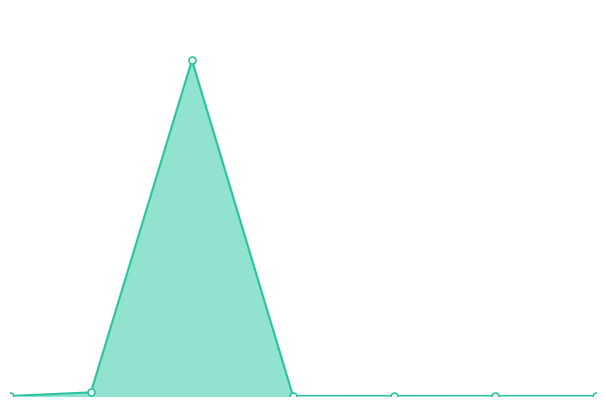

Reading left to right, what are all the values shown in this chart?

257.4	50056.7	4629813.9	359.4	444.6	203.2	382.9